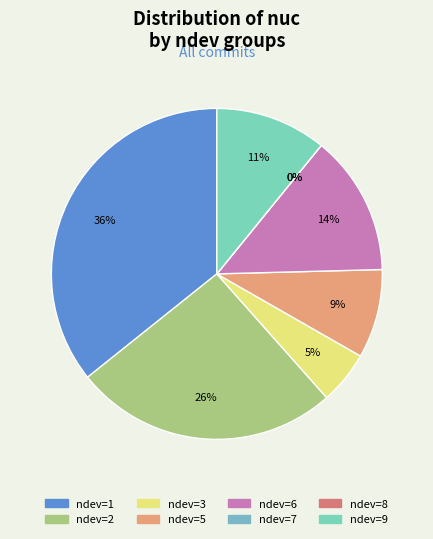

What is the change in value from 7 to 8?

-69